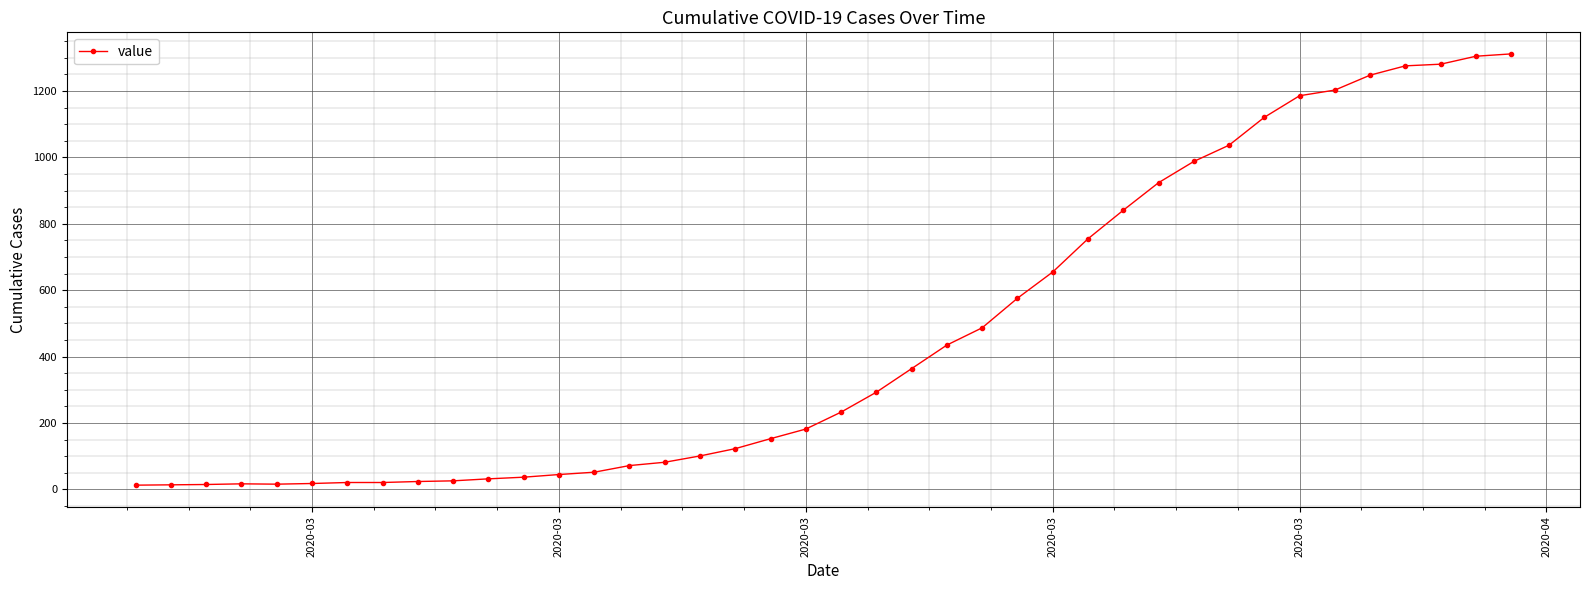

What is the average value?

465